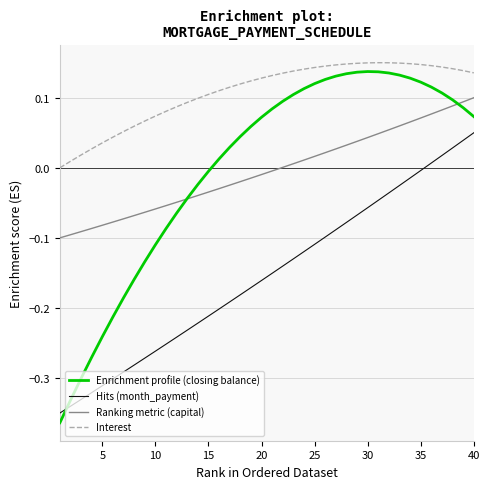

After their last crossing, which series has the higher values: Hits (month_payment) or Enrichment profile (closing balance)?

Enrichment profile (closing balance)